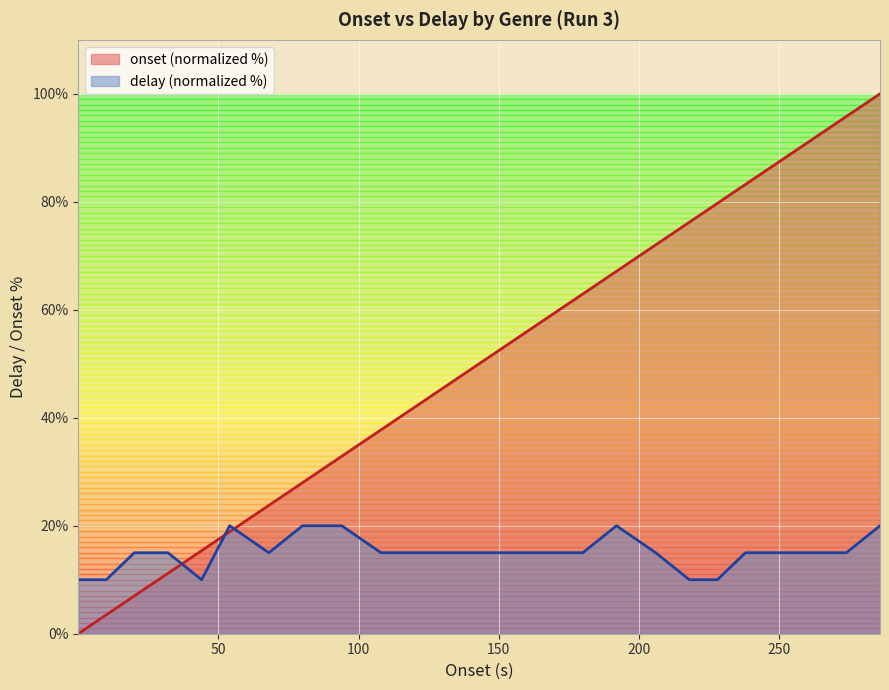

What is the maximum value for delay?

20.0